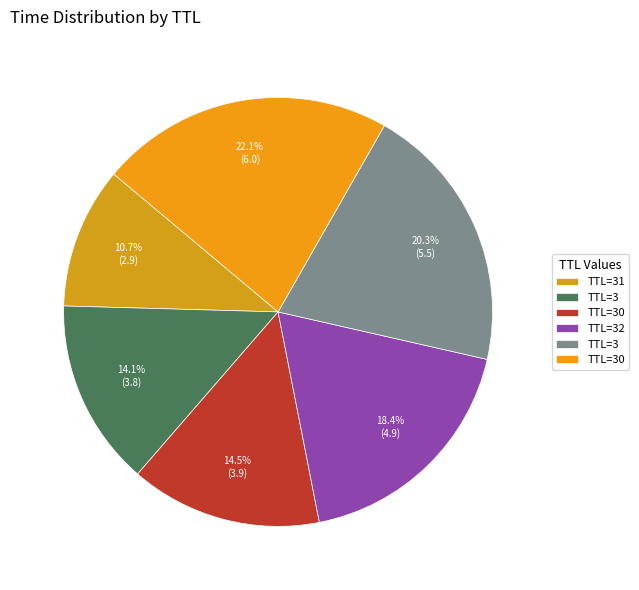

Count the number of slices in the pie.

6